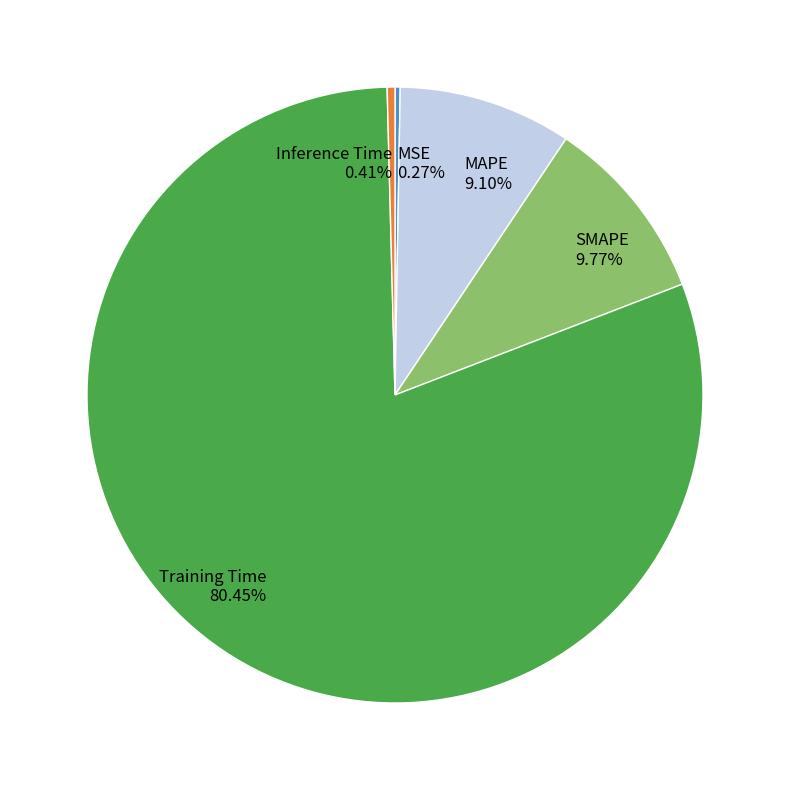

Is there any slice that represents more than half of the pie?

Yes